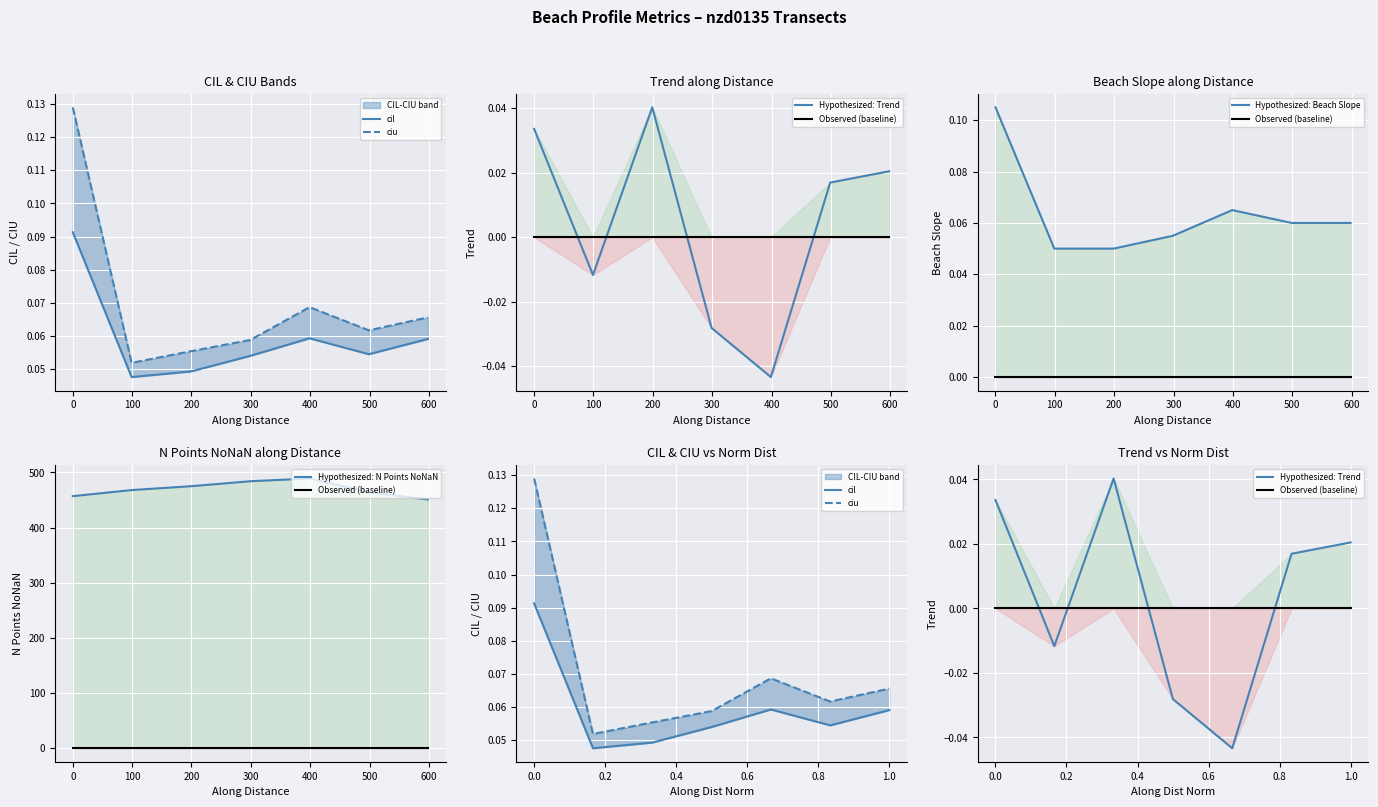

What is the total value across all series at 500?

451.2